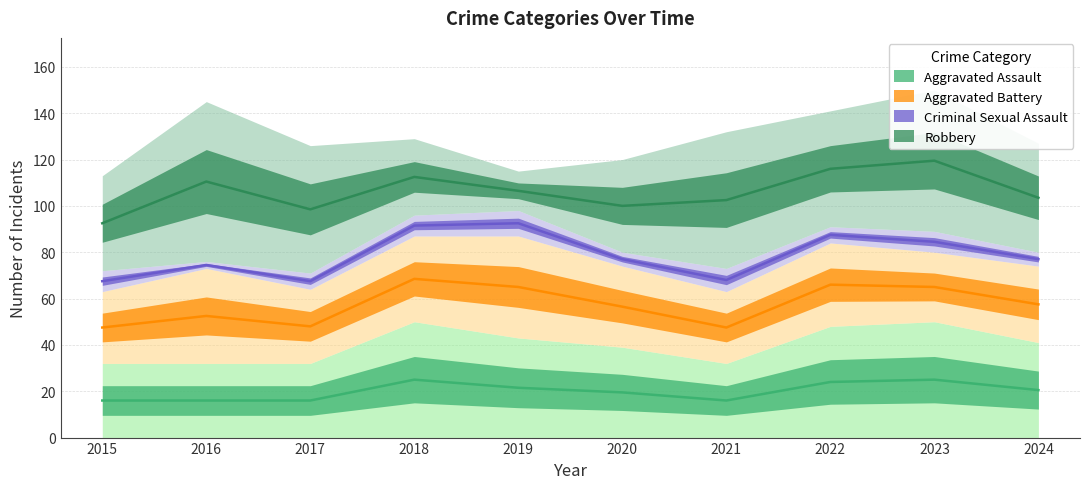

What is the sum of the Criminal Sexual Assault values at 2017 and 2024?

13